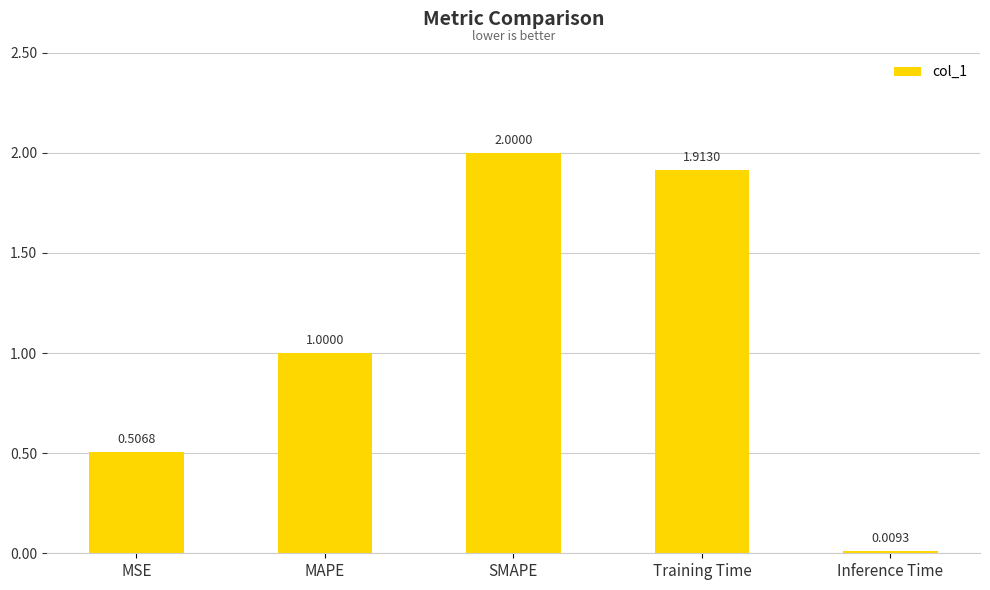

List the labels in order of value, smallest first.

Inference Time, MSE, MAPE, Training Time, SMAPE